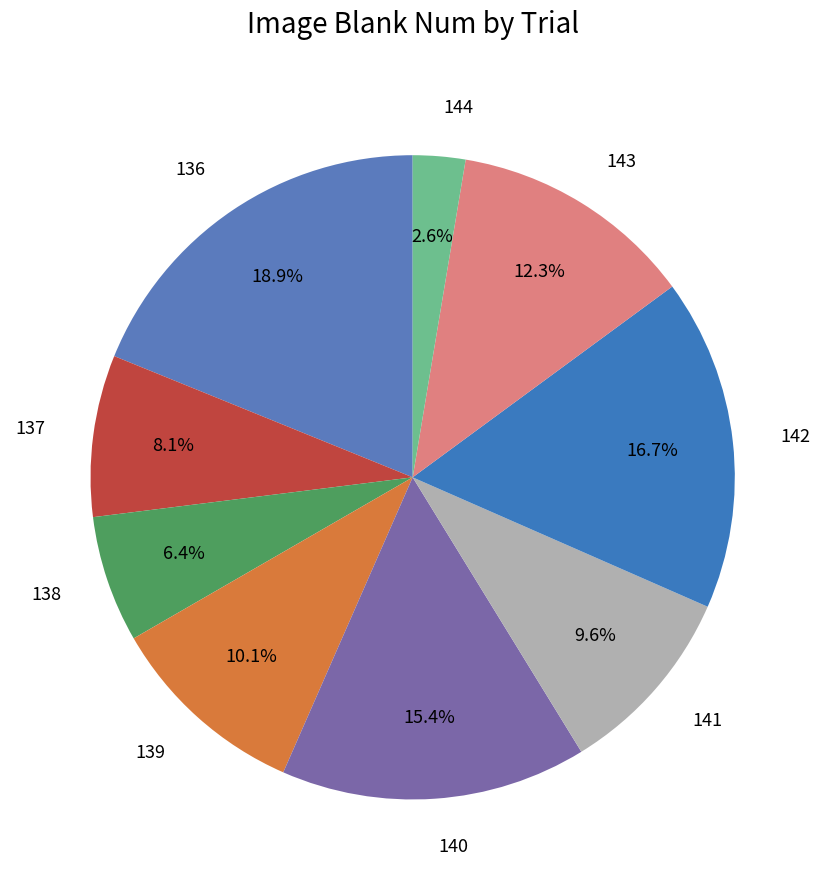

Combined, what portion of the pie is 143 and 139?

22.4%